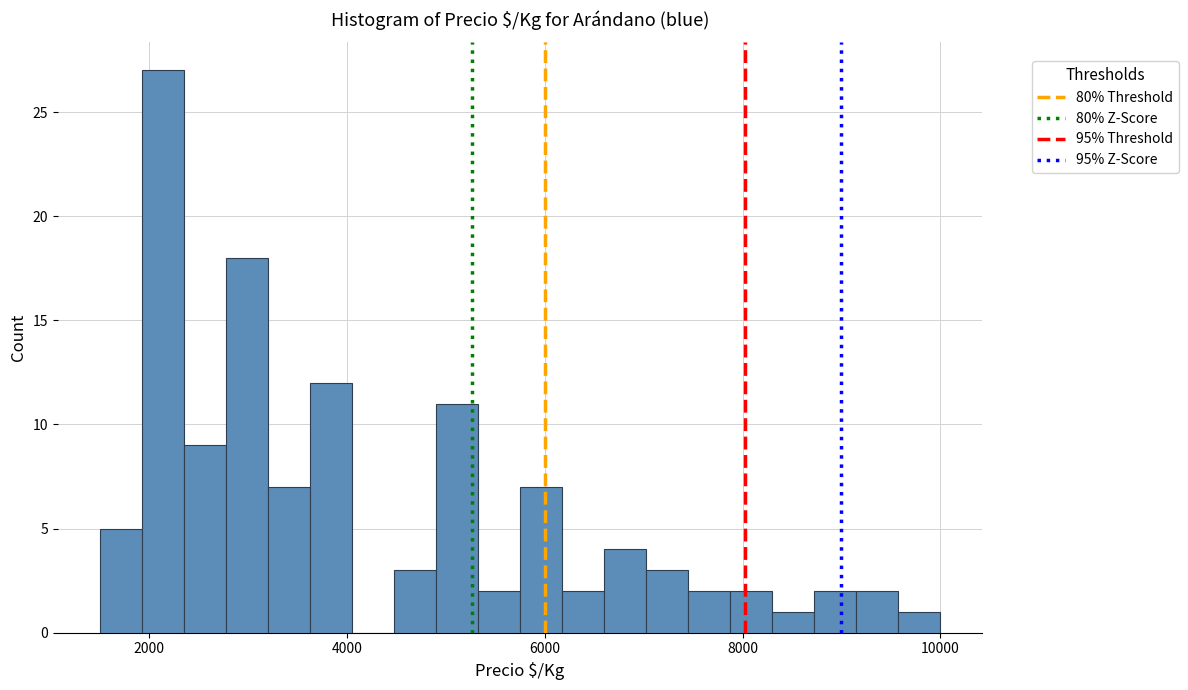

Around what value on the x-axis is the tallest bar? Give the approximate position of its centre, as read against the axis.

2200